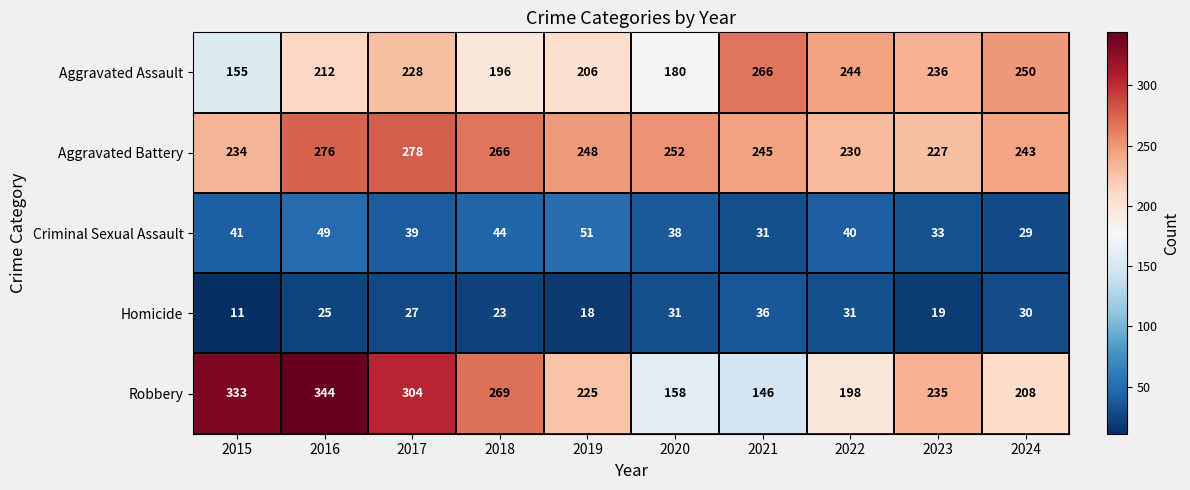

True or false: Homicide has a value of 19 at 2023.

True